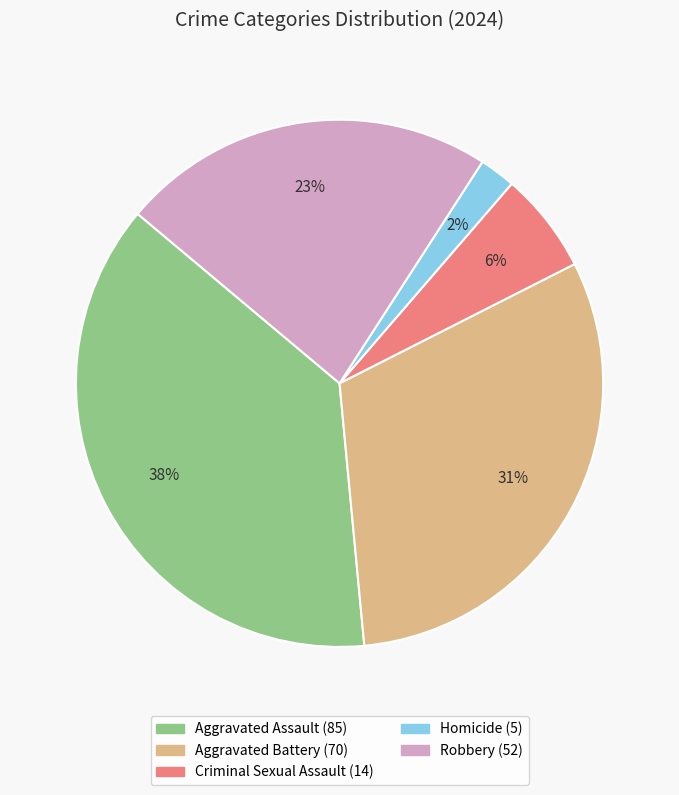

Does Criminal Sexual Assault represent more than half of the total?

No